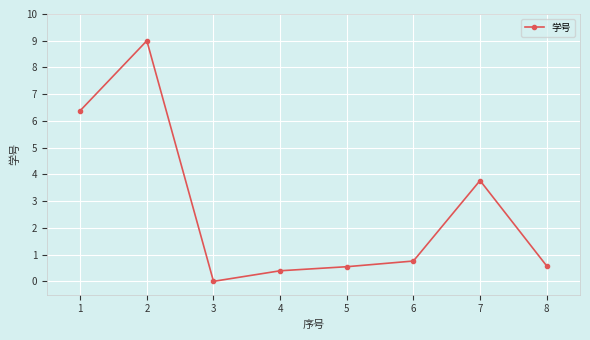

At which category does the data reach its first local valley?

3